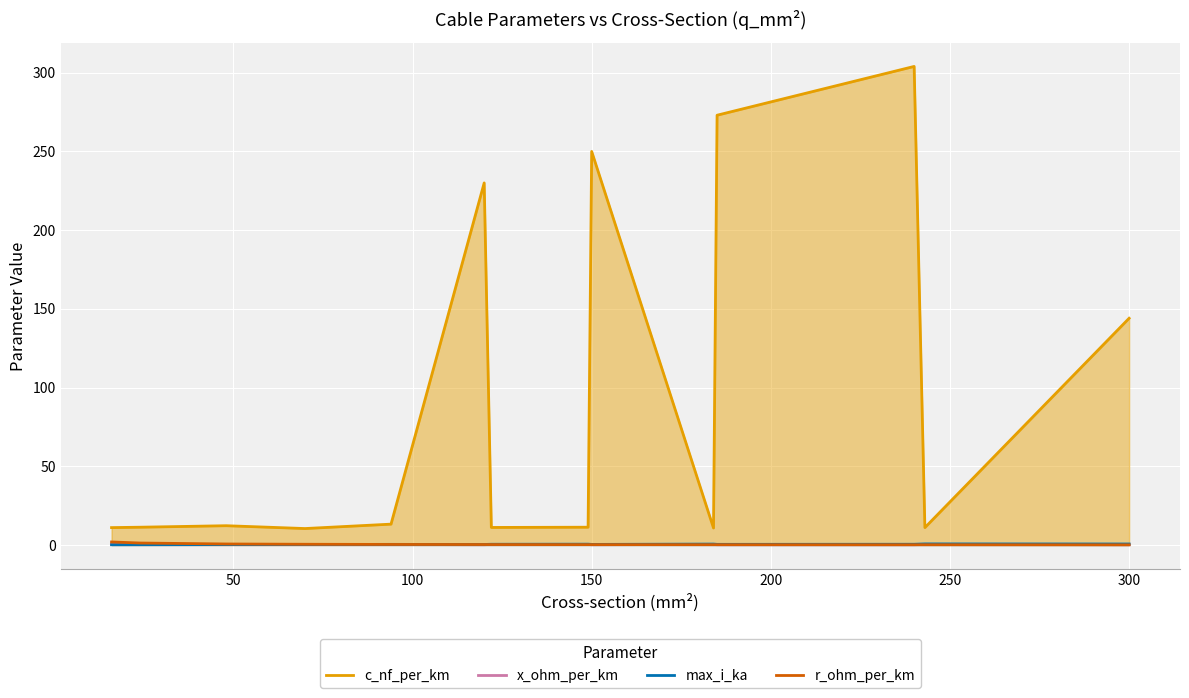

Which series has the largest total across all categories?

c_nf_per_km